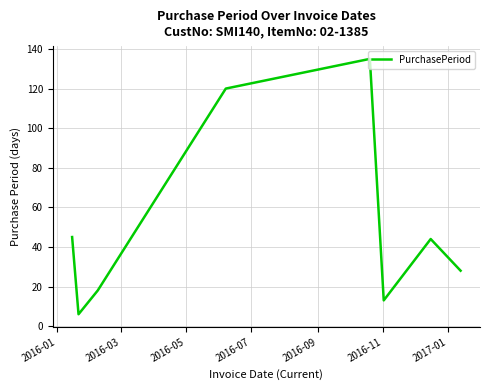

What is the minimum value shown in the chart?

6